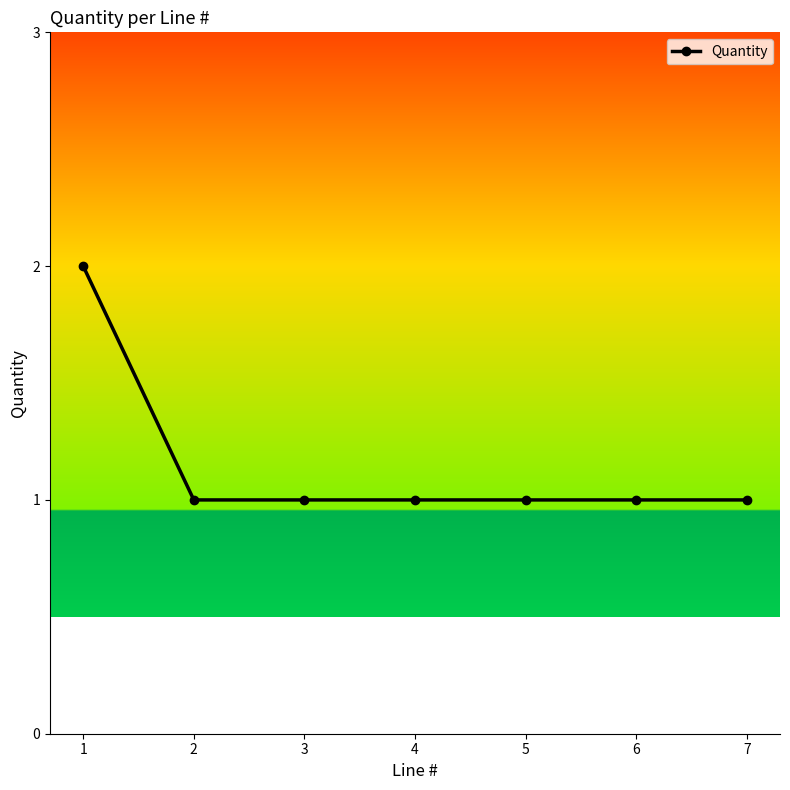

Count the values in the range 1 to 2.

7